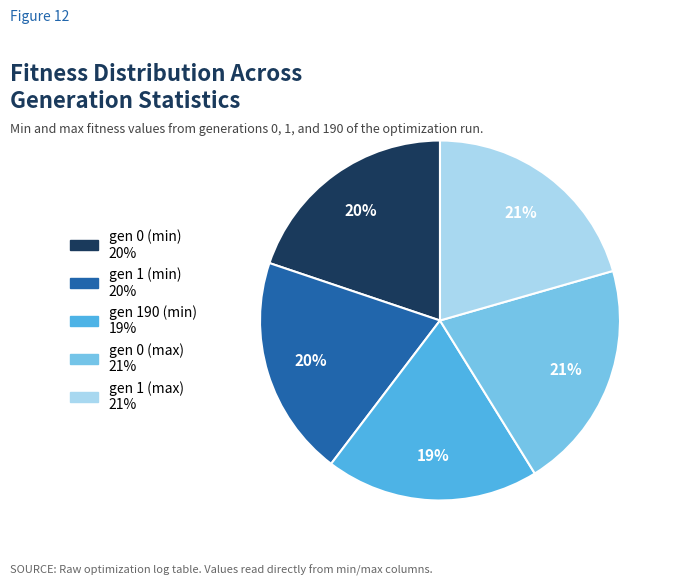

The gen 0 (min) slice represents 6% of the pie. True or false?

False